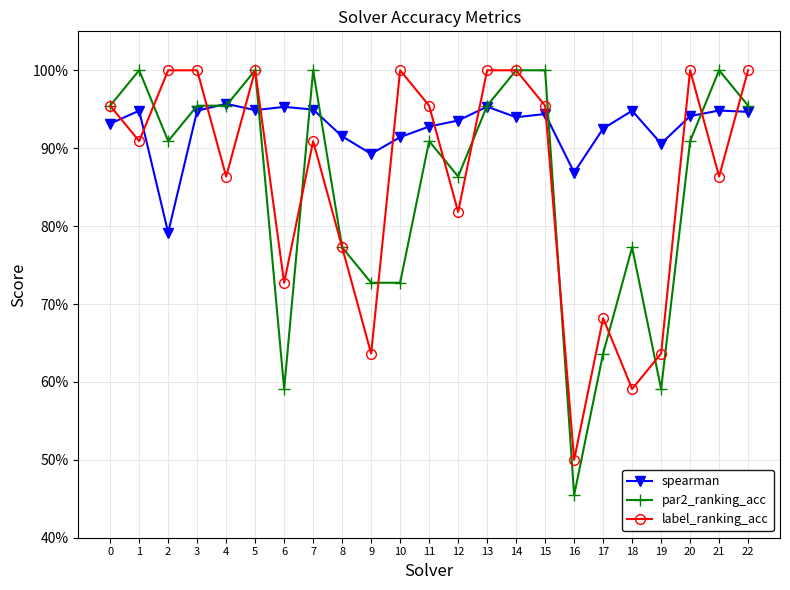

Which has a higher value, 7 or 22?

7